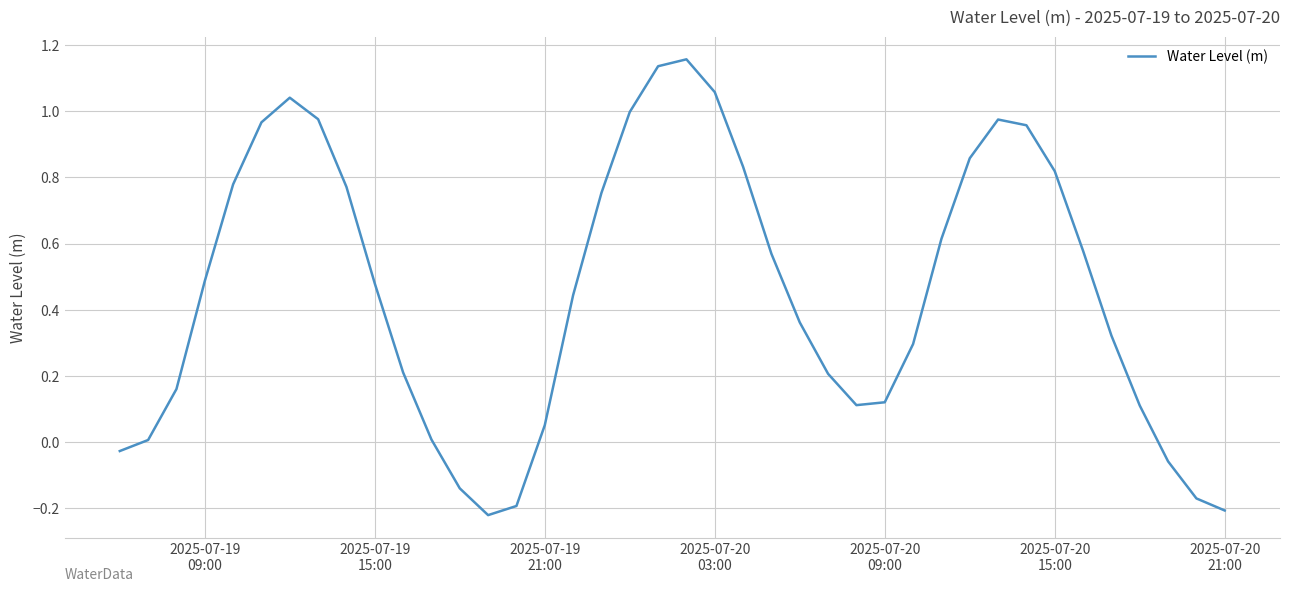

True or false: there are more than 2 points higher than both neighbors.

True